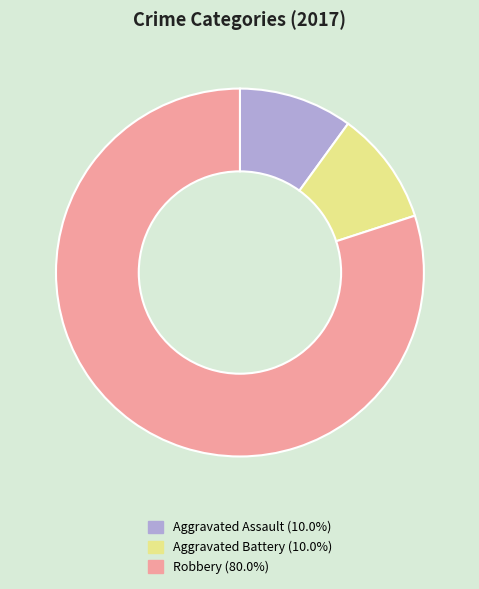

Is it true that Aggravated Battery is 10% of the pie?

True